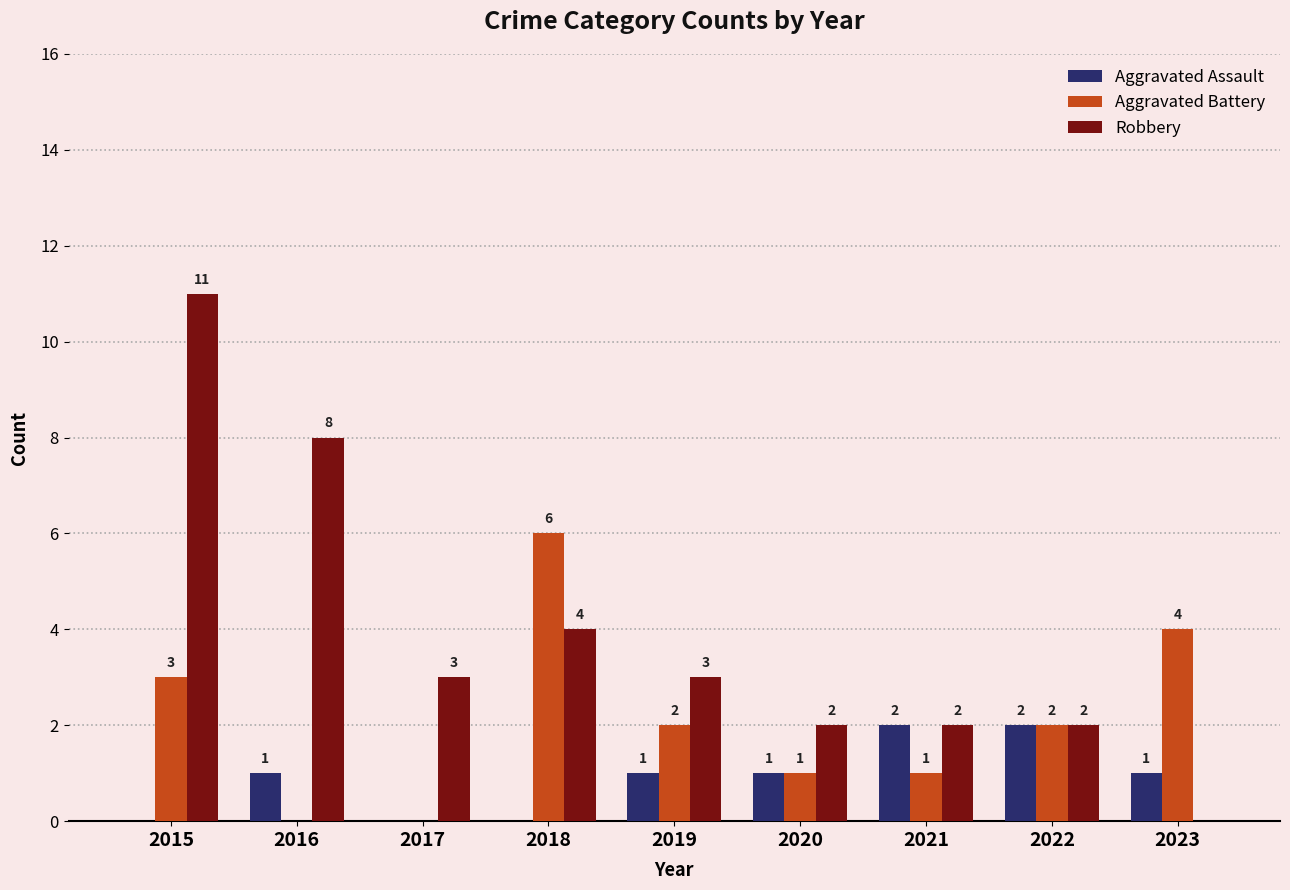

Which category has the highest value across all series?

2015